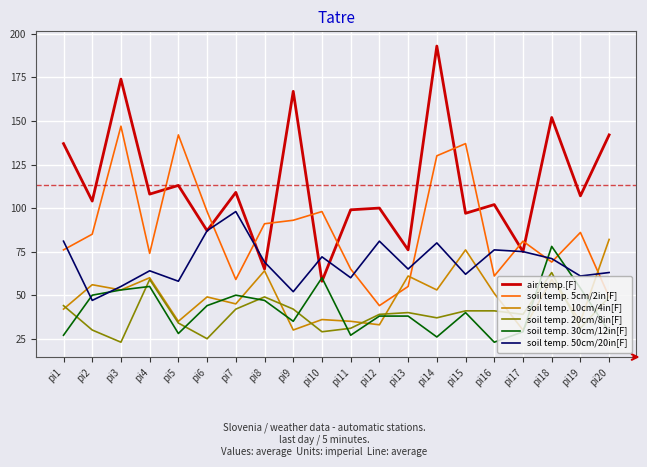

Reading right to left, transcribe all the data shown in this chart.

air temp.[F]: 142	107	152	75	102	97	193	76	100	99	58	167	65	109	87	113	108	174	104	137
soil temp. 5cm/2in[F]: 49	86	69	81	61	137	130	55	44	65	98	93	91	59	98	142	74	147	85	76
soil temp. 10cm/4in[F]: 82	35	59	30	51	76	53	61	33	35	36	30	64	45	49	35	60	53	56	42
soil temp. 20cm/8in[F]: 49	31	63	39	41	41	37	40	39	31	29	42	49	42	25	34	59	23	30	44
soil temp. 30cm/12in[F]: 29	54	78	29	23	40	26	38	38	27	60	35	47	50	44	28	55	53	50	27
soil temp. 50cm/20in[F]: 63	61	71	75	76	62	80	65	81	60	72	52	69	98	87	58	64	55	47	81